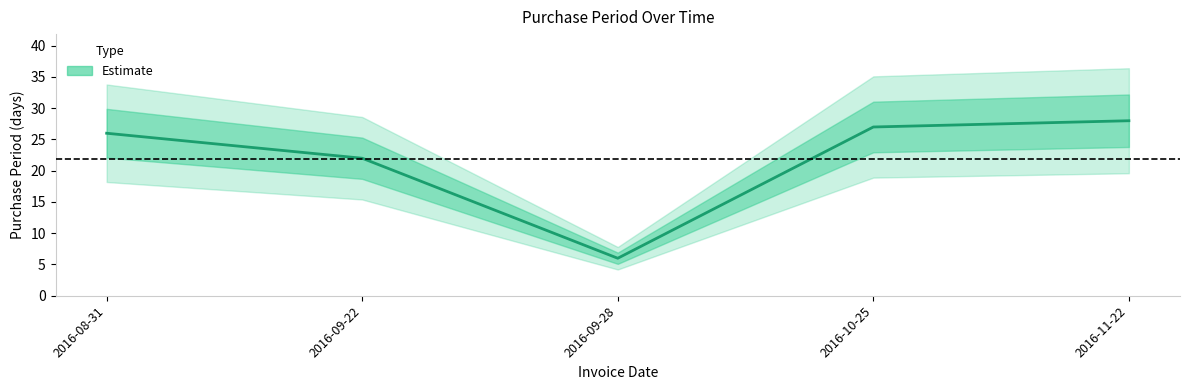

Between 2016-09-28 and 2016-08-31, which is larger?

2016-08-31